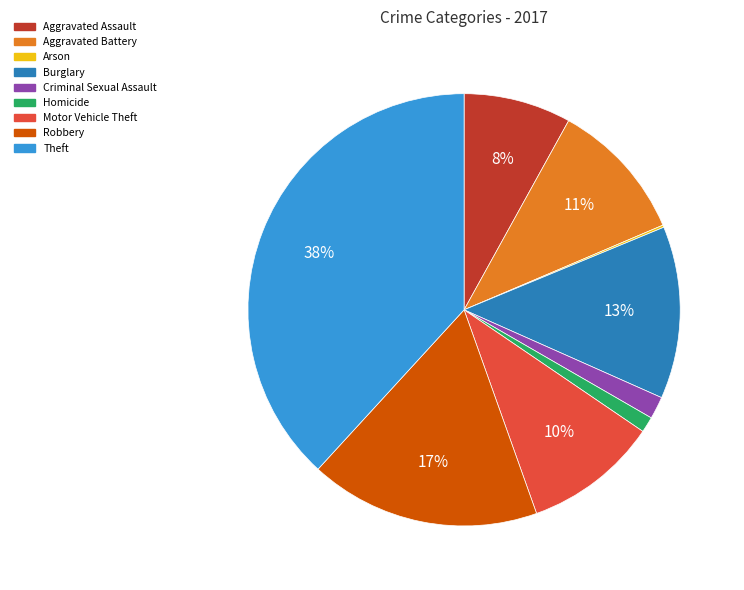

Between Aggravated Battery and Burglary, which is larger?

Burglary